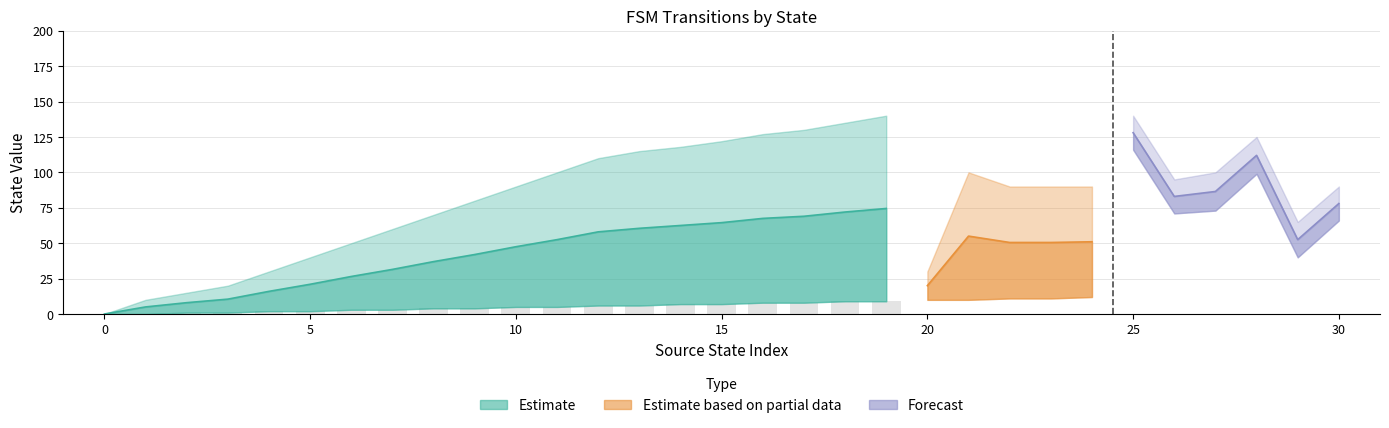

What is the difference between the maximum and minimum values in the source_state series?

15